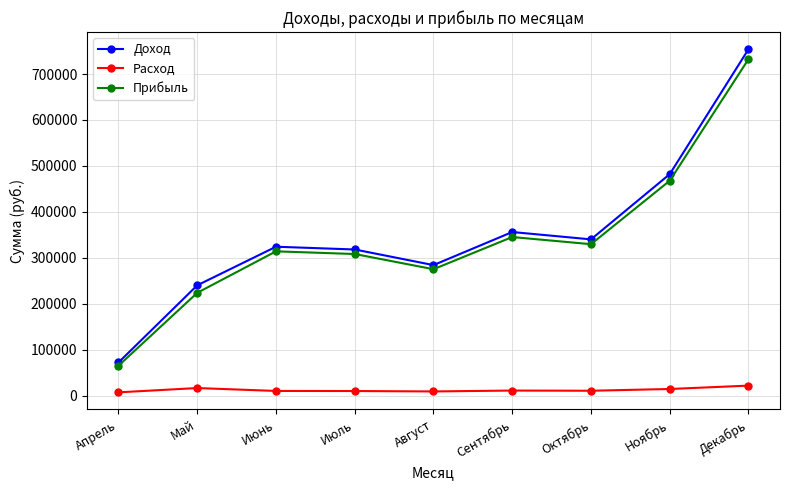

Does the chart have visible grid lines?

Yes